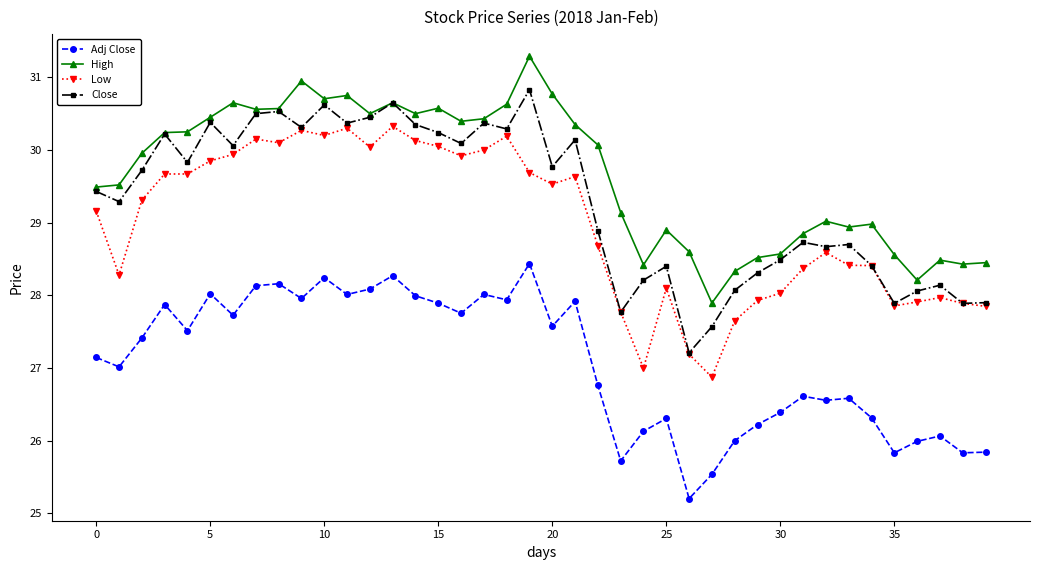

True or false: Close and Adj Close intersect in this chart.

False